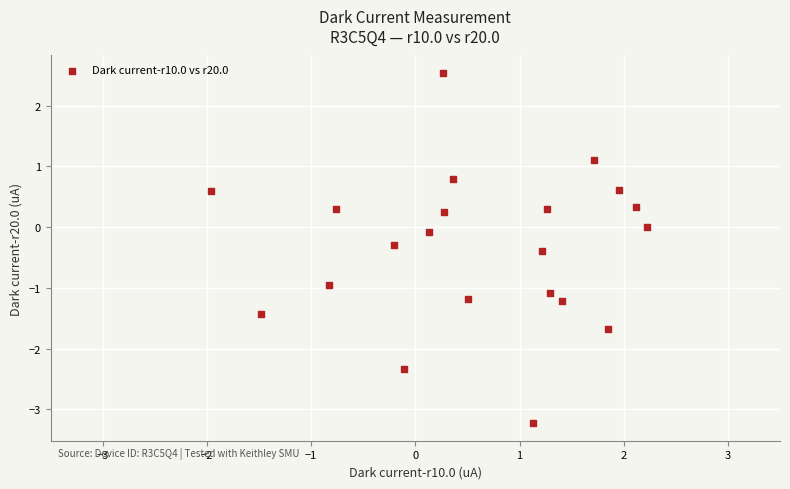

What is the range of X values (max minus min)?

4.2